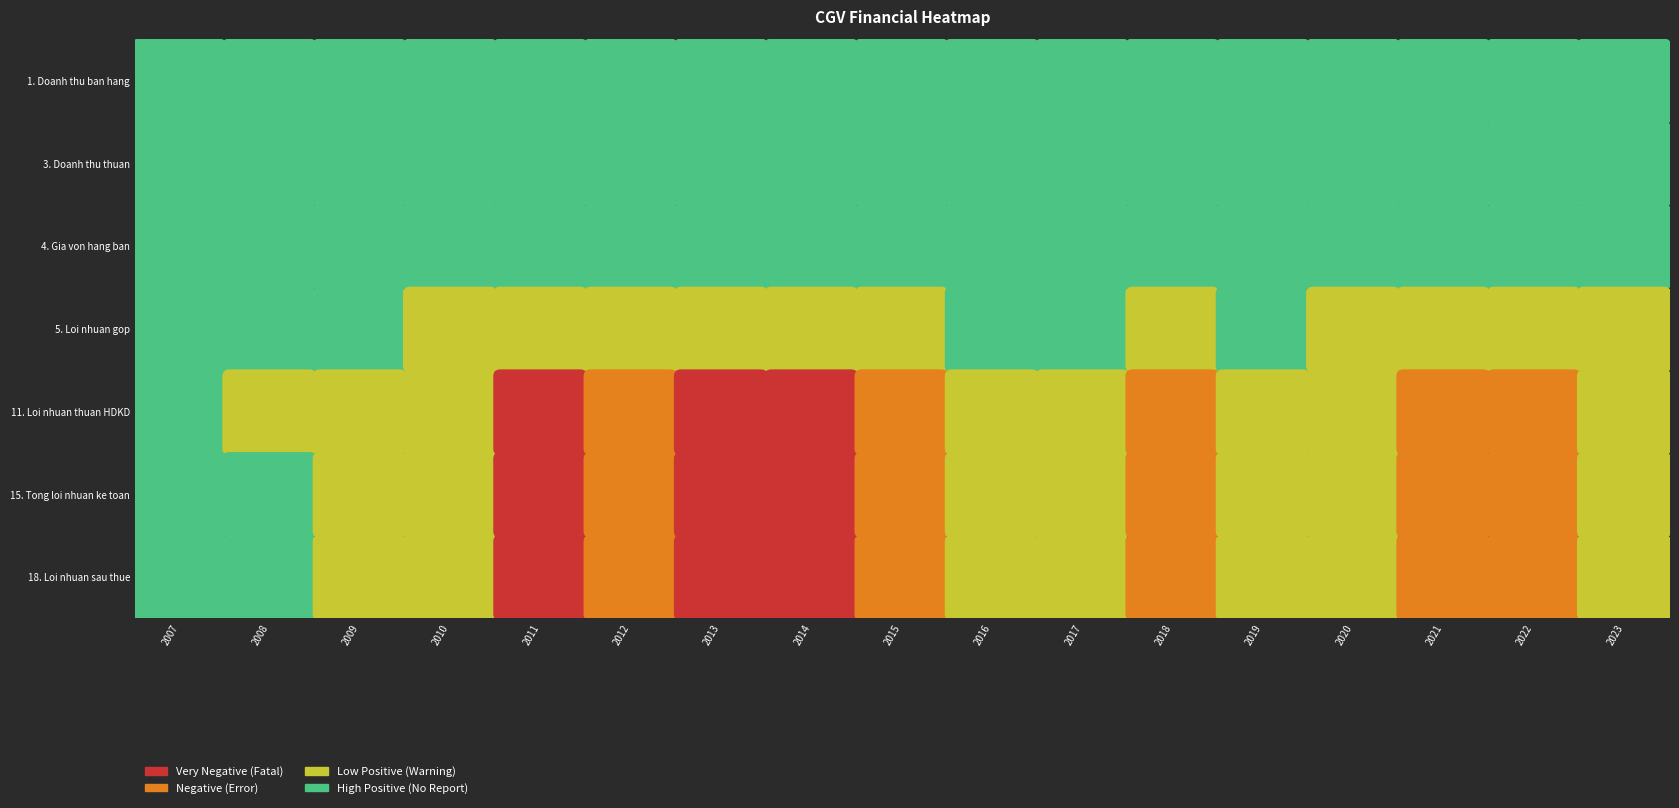

Rank the series by their maximum value, from lowest to highest.

5. Loi nhuan gop, 11. Loi nhuan thuan HDKD, 15. Tong loi nhuan ke toan, 18. Loi nhuan sau thue, 4. Gia von hang ban, 3. Doanh thu thuan, 1. Doanh thu ban hang